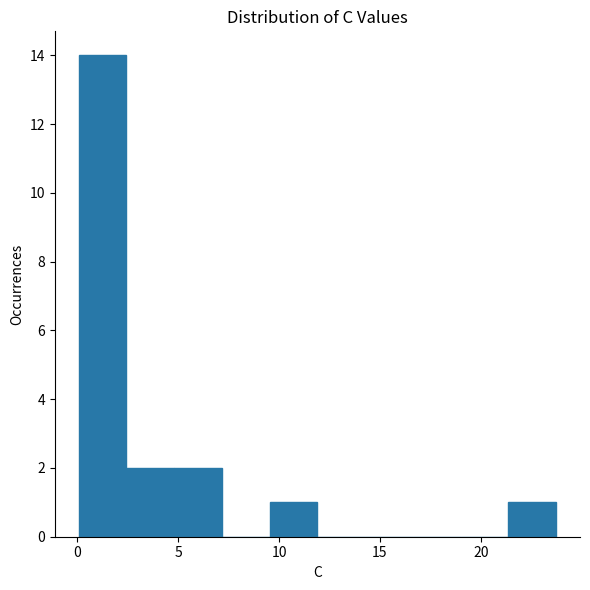

Reading left to right, list every bar in this chart as the range it spans on the x-axis followed by its height. Neither the bar edges nor the heights are printed on the chart, so give them approximately, as read against the axes.

0.0 to 2.5: 14
2.5 to 5.0: 2
5.0 to 7.0: 2
7.0 to 9.5: 0
9.5 to 12.0: 1
12.0 to 14.5: 0
14.5 to 16.5: 0
16.5 to 19.0: 0
19.0 to 21.5: 0
21.5 to 23.5: 1